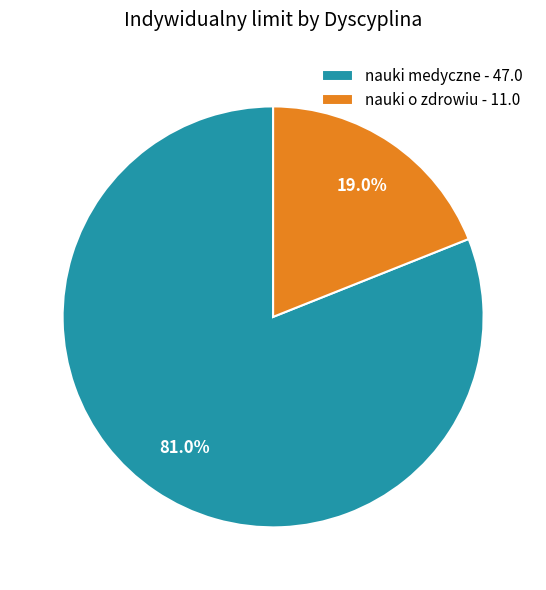

What percentage is NOT represented by nauki o zdrowiu - 11.0?

81.0%